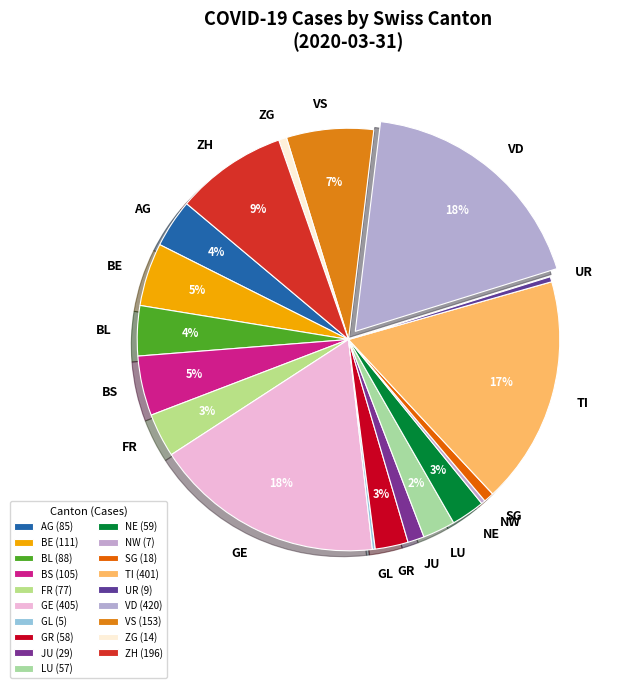

True or false: BE accounts for 5% of the total.

True